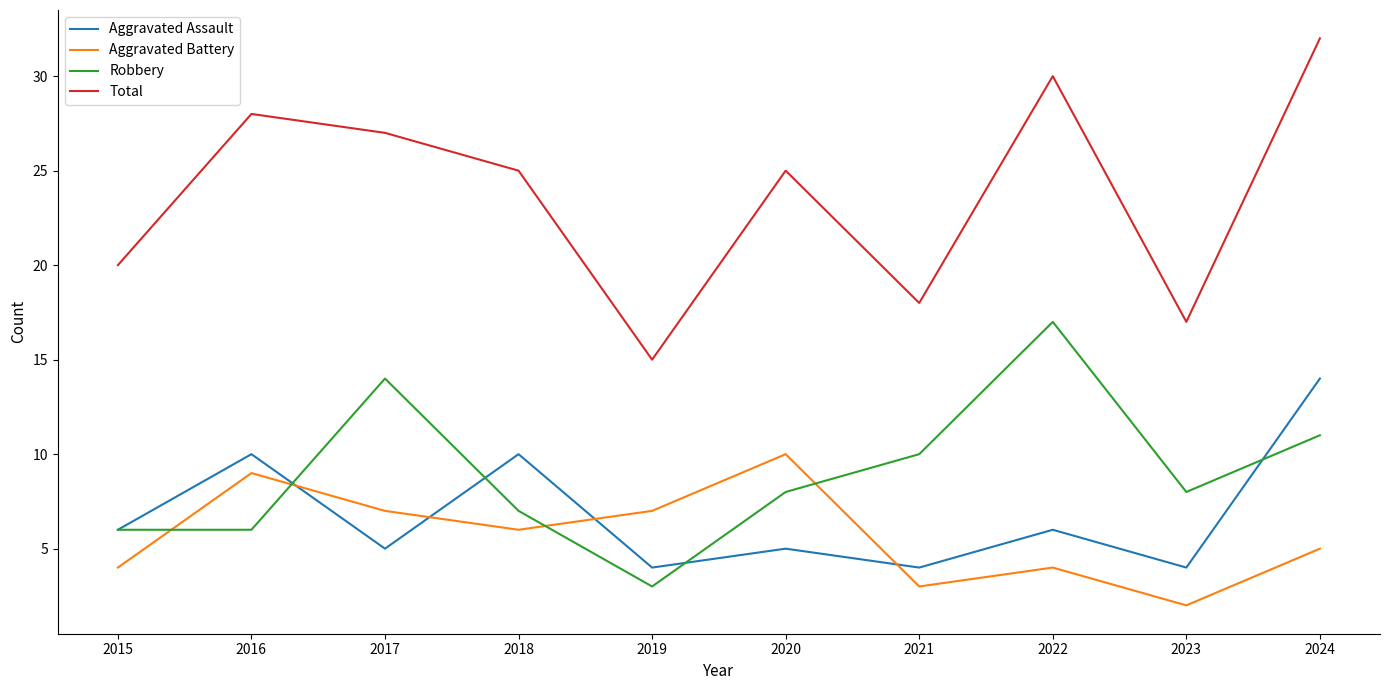

Reading left to right, what are all the values shown in this chart?

Aggravated Assault: 6	10	5	10	4	5	4	6	4	14
Aggravated Battery: 4	9	7	6	7	10	3	4	2	5
Robbery: 6	6	14	7	3	8	10	17	8	11
Total: 20	28	27	25	15	25	18	30	17	32